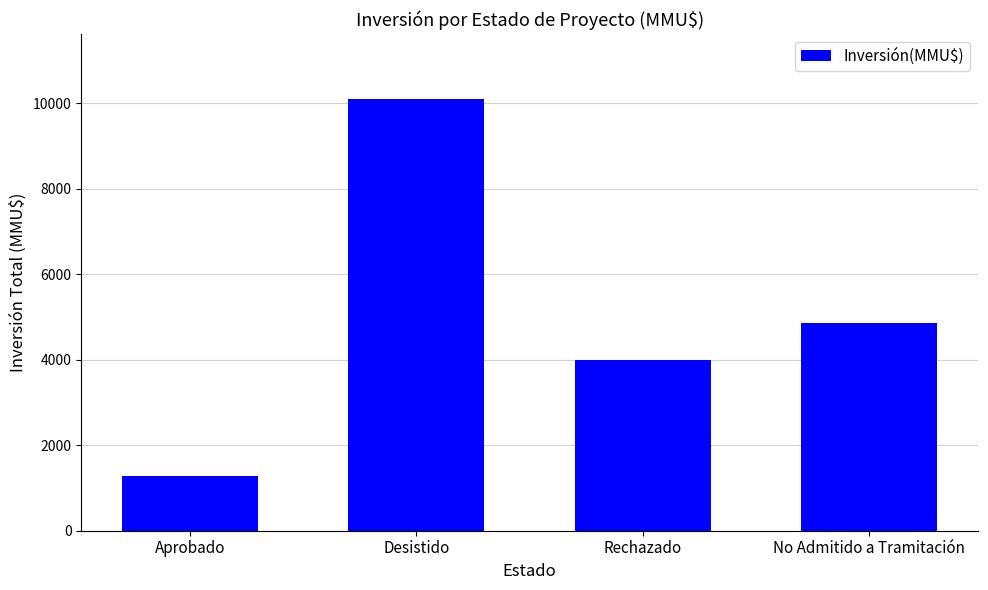

Reading left to right, extract all data points from this chart.

1282	10103	4000	4866